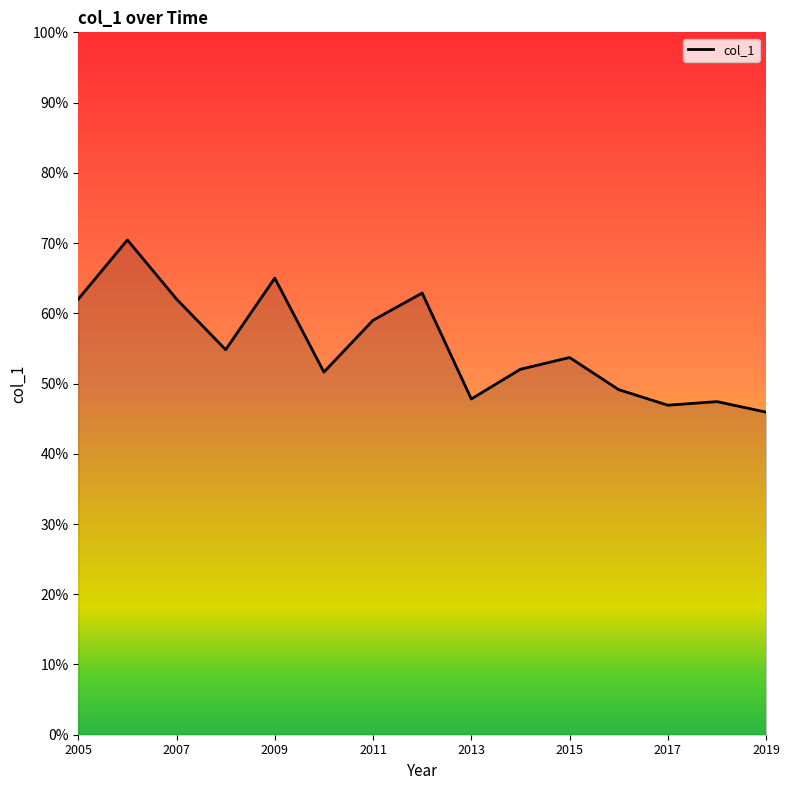

How many interior local valleys (lower than both neighbors) does the data have?

4